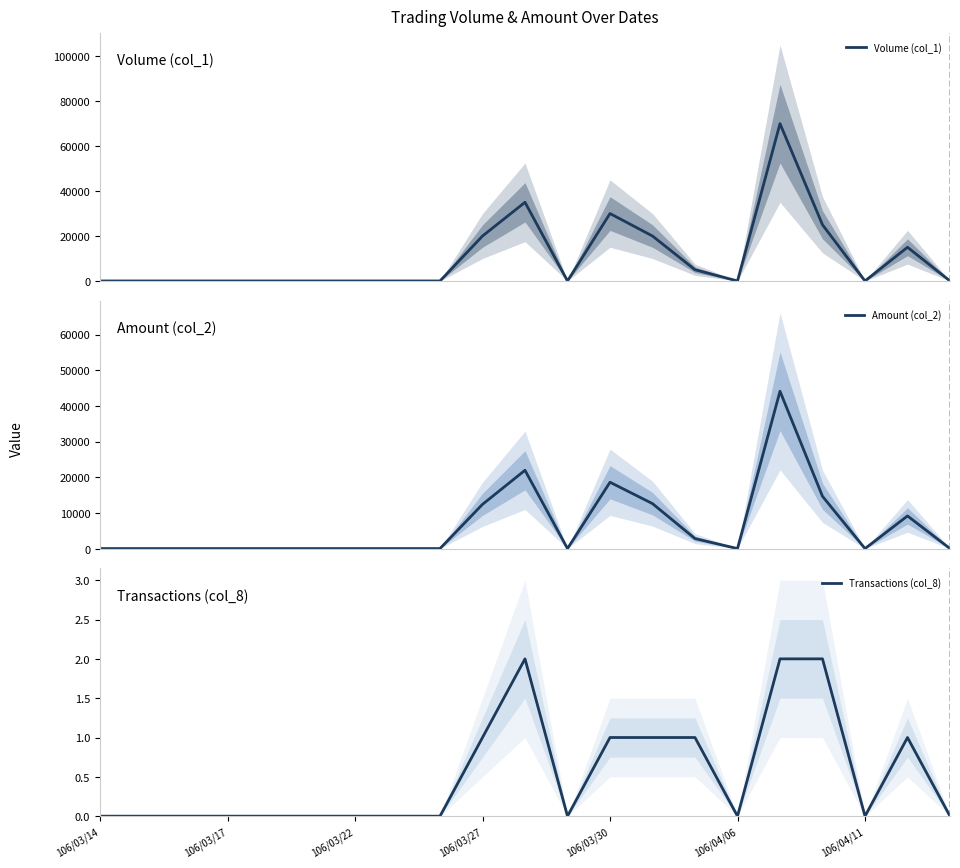

The value of Transactions (col_8) at 106/04/11 is 1. True or false?

False